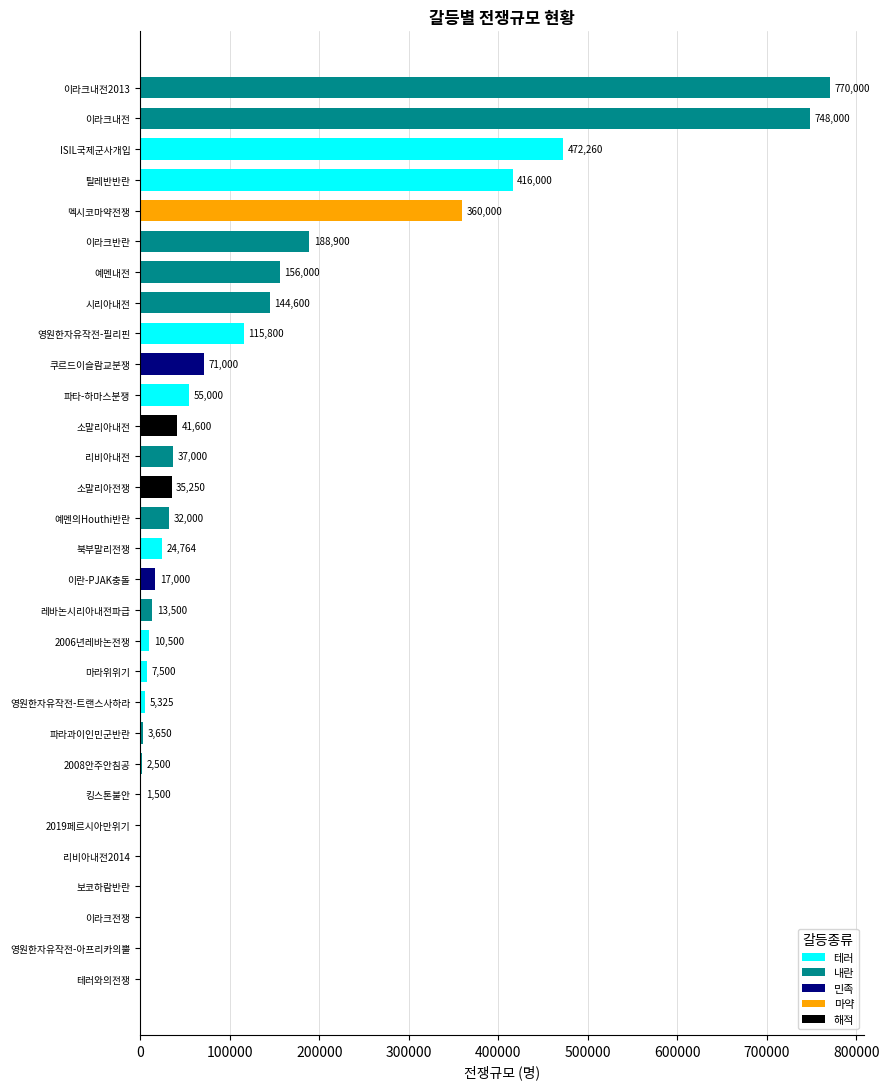

What is the maximum value shown in the chart?

770000